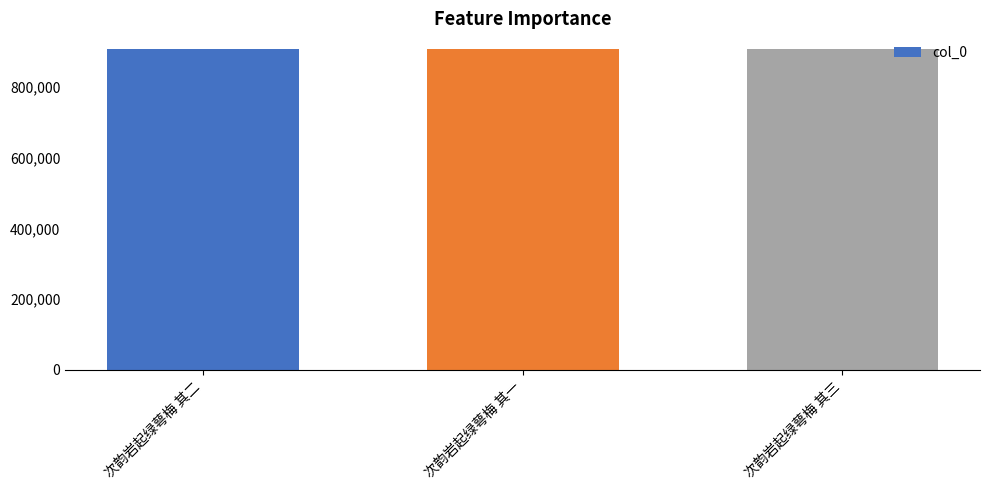

Is it true that the value at 次韵岩起绿萼梅 其二 is 1376434?

False